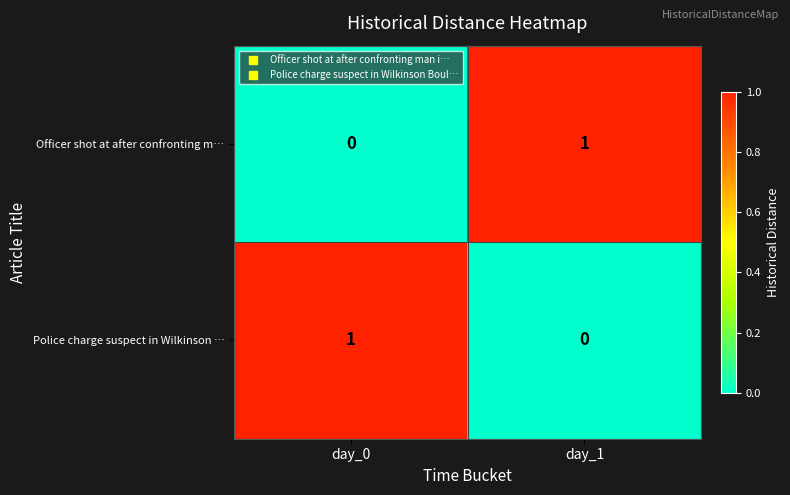

The Police charge suspect in Wilkinson … series shows 0 at day_1. True or false?

True